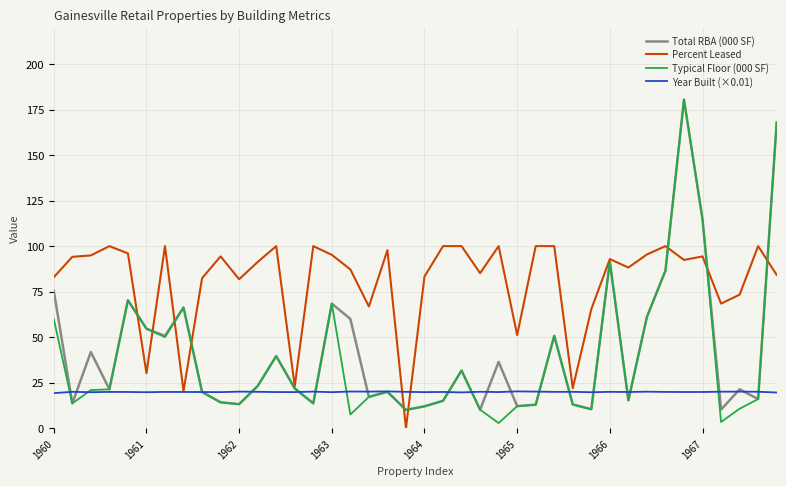

True or false: Total RBA (000 SF) and Year Built (×0.01) cross at least once.

True